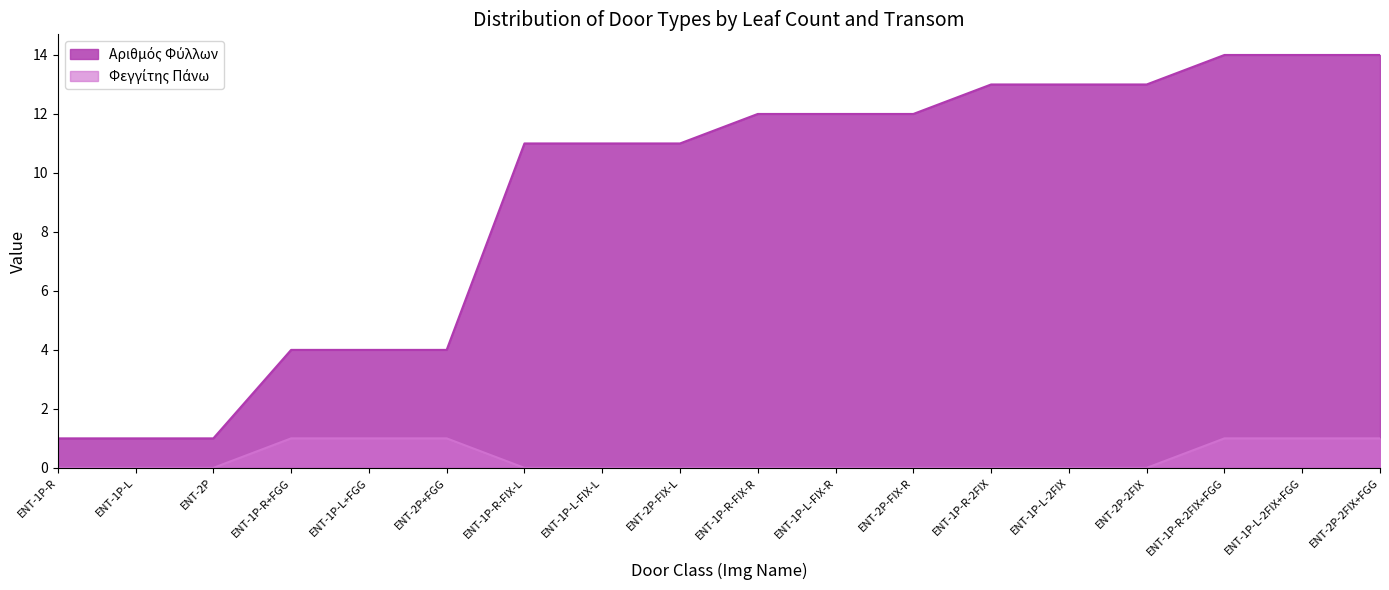

True or false: Φεγγίτης Πάνω has a value of 2 at ENT-1P-L-2FIX+FGG.

False